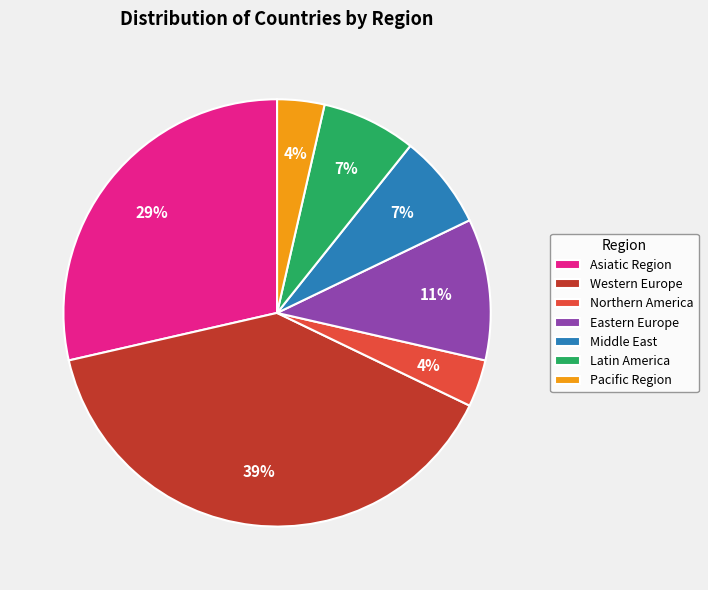

The Middle East slice represents 7% of the pie. True or false?

True